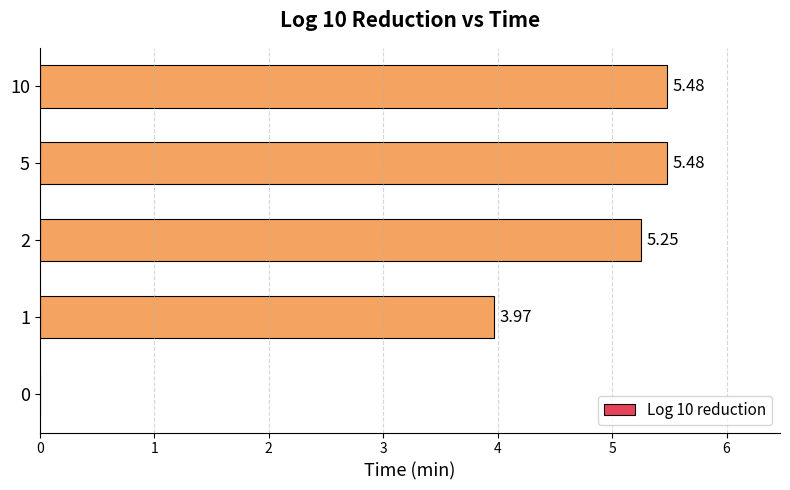

How many distinct data groups are displayed?

1